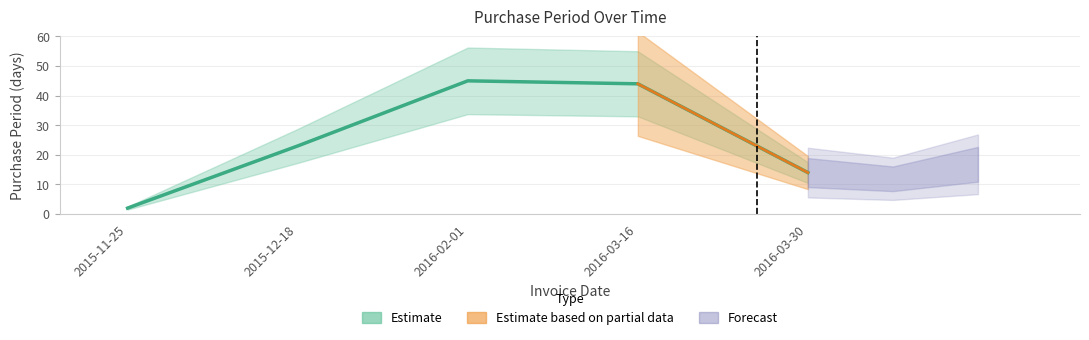

Does the chart display data point markers on the line(s)?

No